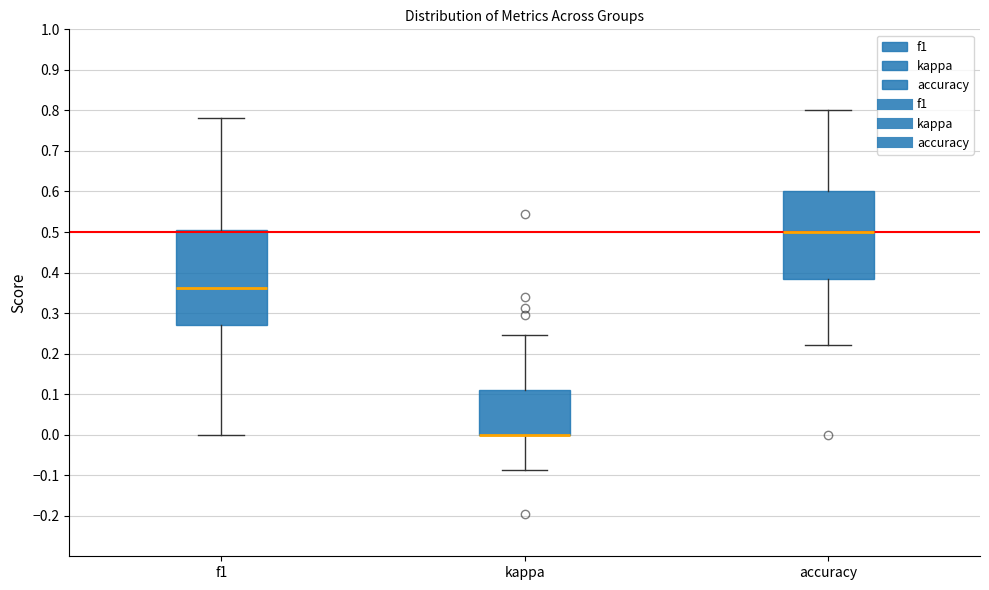

Comparing the boxes themselves (not the whiskers), which one is the tallest?

f1